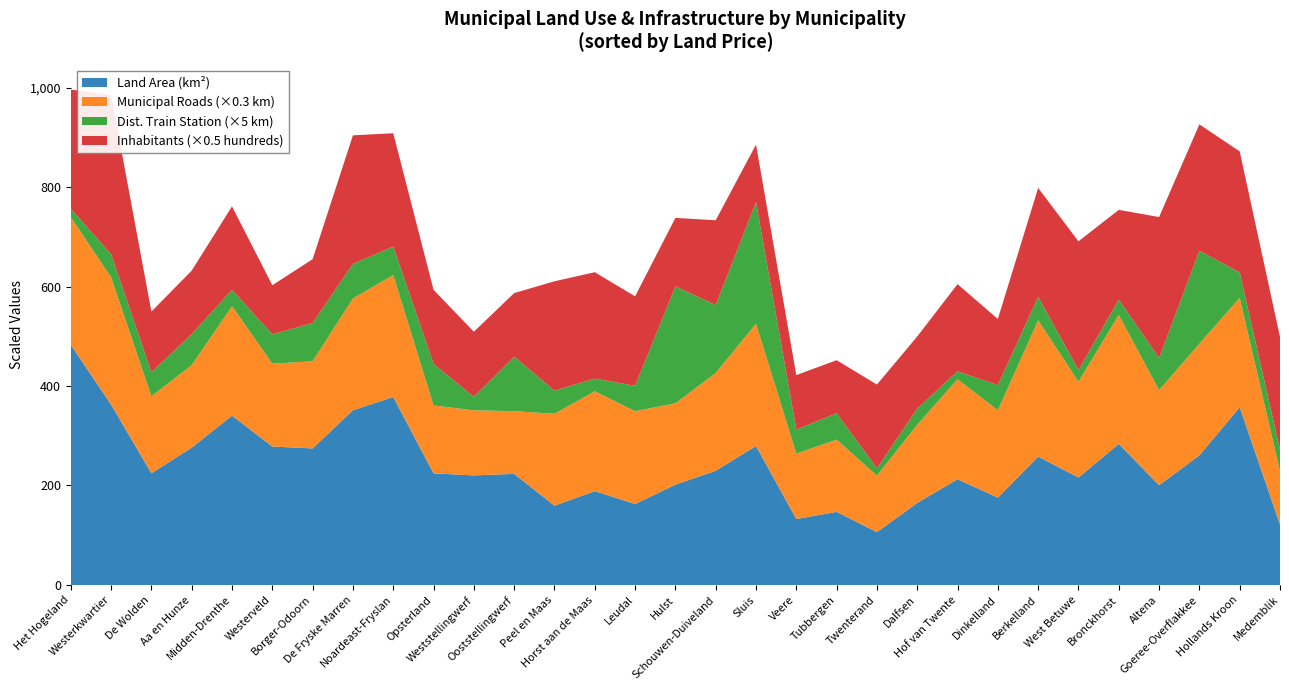

Reading left to right, list all the values displayed in this chart.

Land Area: Aa en Hunze=276.1	Altena=200.6	Berkelland=258.1	Borger-Odoorn=274.5	Bronckhorst=283.5	Dalfsen=165.1	De Fryske Marren=351.3	De Wolden=224.6	Dinkelland=175.7	Goeree-Overflakkee=260.5	Het Hogeland=482.8	Hof van Twente=212.6	Hollands Kroon=357.3	Horst aan de Maas=188.7	Hulst=201.7	Leudal=162.7	Medemblik=121.4	Midden-Drenthe=340.5	Noardeast-Fryslan=377.8	Ooststellingwerf=223.4	Opsterland=224.4	Peel en Maas=159.4	Schouwen-Duiveland=229.7	Sluis=279.4	Tubbergen=147.0	Twenterand=106.2	Veere=132.6	West Betuwe=216.1	Westerkwartier=362.7	Westerveld=278.4	Weststellingwerf=220.3
Municipal Roads: Aa en Hunze=553.0	Altena=637.0	Berkelland=913.0	Borger-Odoorn=584.0	Bronckhorst=864.0	Dalfsen=523.0	De Fryske Marren=749.0	De Wolden=516.0	Dinkelland=585.0	Goeree-Overflakkee=748.0	Het Hogeland=855.0	Hof van Twente=670.0	Hollands Kroon=733.0	Horst aan de Maas=669.0	Hulst=545.0	Leudal=622.0	Medemblik=357.0	Midden-Drenthe=733.0	Noardeast-Fryslan=817.0	Ooststellingwerf=420.0	Opsterland=455.0	Peel en Maas=616.0	Schouwen-Duiveland=655.0	Sluis=819.0	Tubbergen=484.0	Twenterand=379.0	Veere=438.0	West Betuwe=642.0	Westerkwartier=853.0	Westerveld=555.0	Weststellingwerf=436.0
Distance Train Station: Aa en Hunze=12.5	Altena=12.9	Berkelland=9.4	Borger-Odoorn=15.4	Bronckhorst=6.2	Dalfsen=6.5	De Fryske Marren=13.9	De Wolden=9.6	Dinkelland=10.1	Goeree-Overflakkee=37.4	Het Hogeland=3.4	Hof van Twente=3.2	Hollands Kroon=10.2	Horst aan de Maas=5.1	Hulst=47.0	Leudal=10.2	Medemblik=8.7	Midden-Drenthe=6.6	Noardeast-Fryslan=11.5	Ooststellingwerf=21.9	Opsterland=16.7	Peel en Maas=9.3	Schouwen-Duiveland=27.3	Sluis=48.9	Tubbergen=10.6	Twenterand=2.9	Veere=9.7	West Betuwe=4.7	Westerkwartier=9.3	Westerveld=11.8	Weststellingwerf=5.4
Inhabitants (hundreds): Aa en Hunze=254.9	Altena=566.8	Berkelland=438.5	Borger-Odoorn=256.4	Bronckhorst=360.8	Dalfsen=290.3	De Fryske Marren=516.9	De Wolden=244.4	Dinkelland=266.0	Goeree-Overflakkee=508.2	Het Hogeland=479.3	Hof van Twente=350.5	Hollands Kroon=486.8	Horst aan de Maas=427.6	Hulst=275.5	Leudal=359.9	Medemblik=453.1	Midden-Drenthe=335.4	Noardeast-Fryslan=455.4	Ooststellingwerf=255.7	Opsterland=298.0	Peel en Maas=439.7	Schouwen-Duiveland=341.1	Sluis=231.5	Tubbergen=213.4	Twenterand=337.1	Veere=219.0	West Betuwe=517.3	Westerkwartier=639.9	Westerveld=197.6	Weststellingwerf=262.0